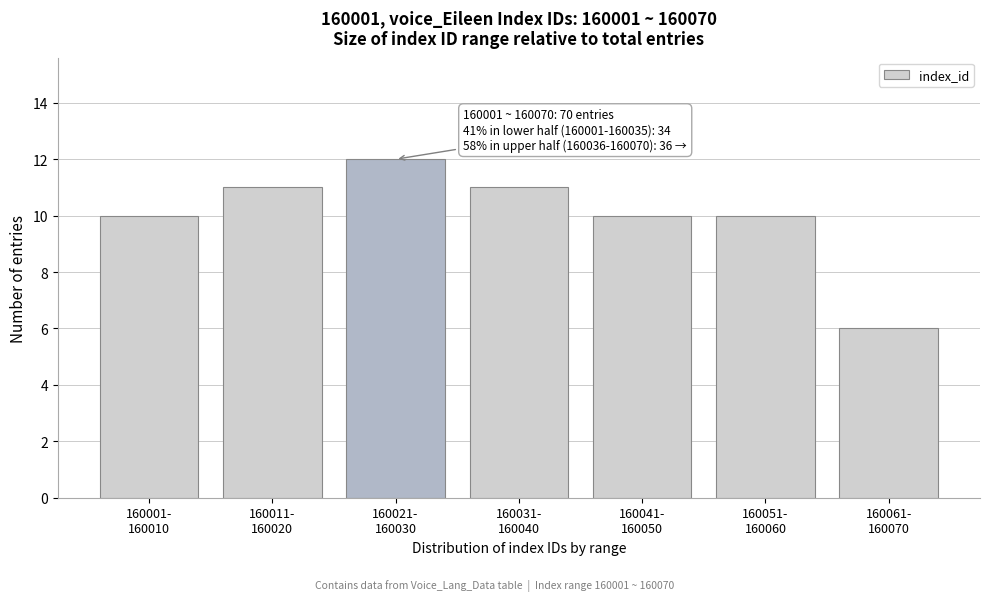

Reading right to left, what are all the values shown in this chart?

6	10	10	11	12	11	10